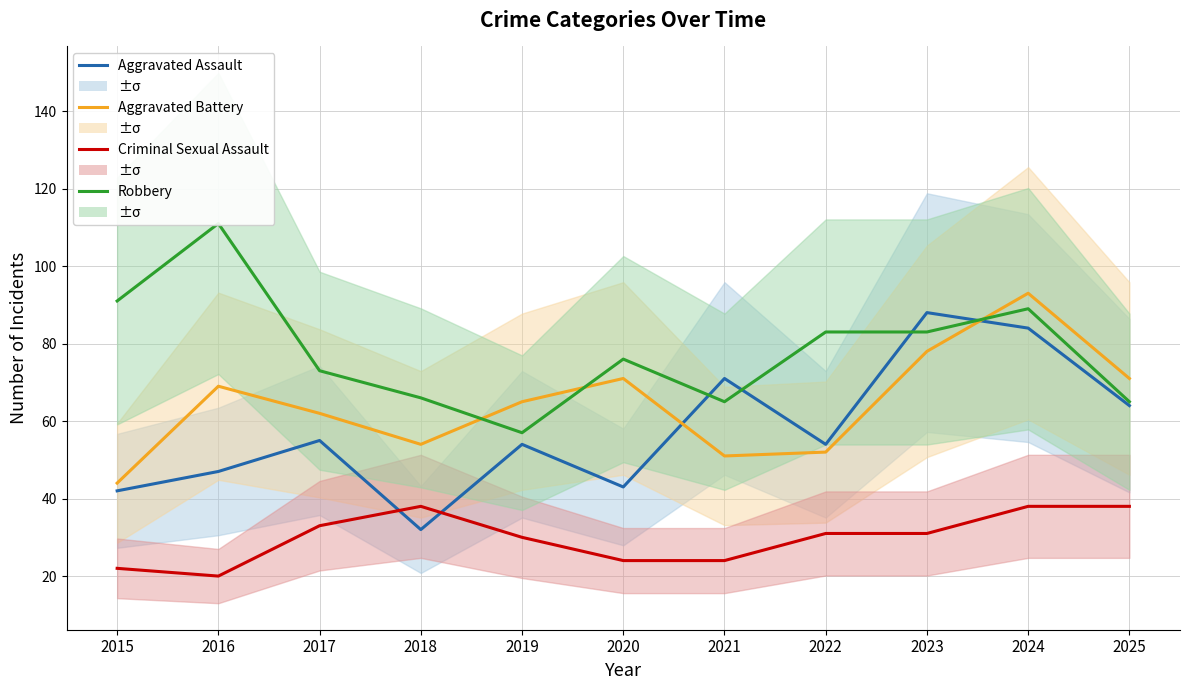

What are all the series names shown in the legend?

Aggravated Assault, Aggravated Battery, Criminal Sexual Assault, Robbery